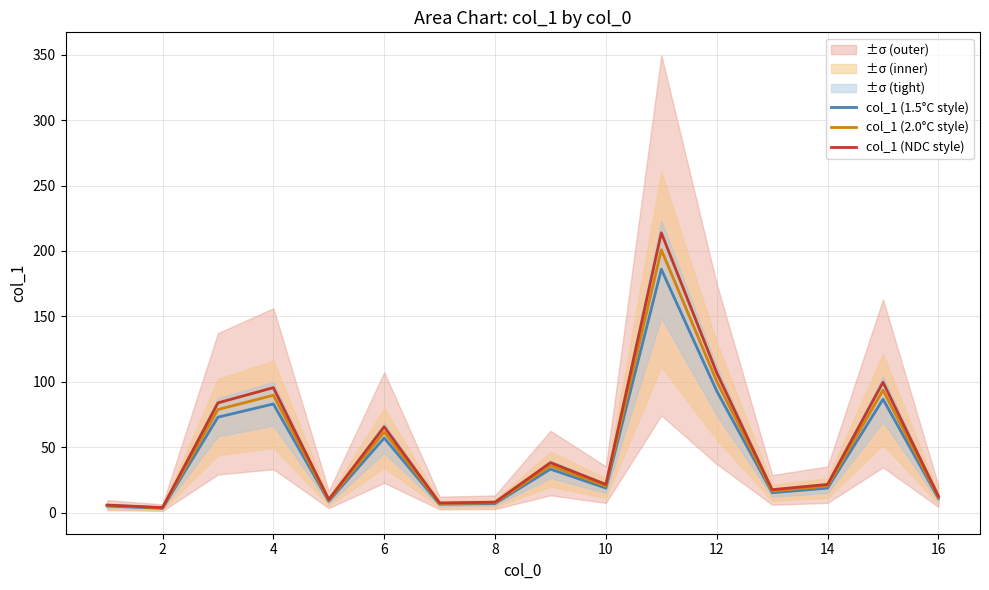

What is the difference between the maximum and minimum values in the col_1 (NDC style) series?

210.0